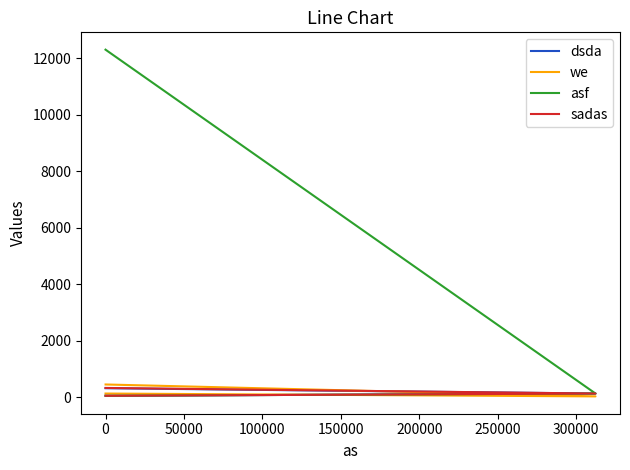

What is the value of the we point at the 2nd from the left?

22